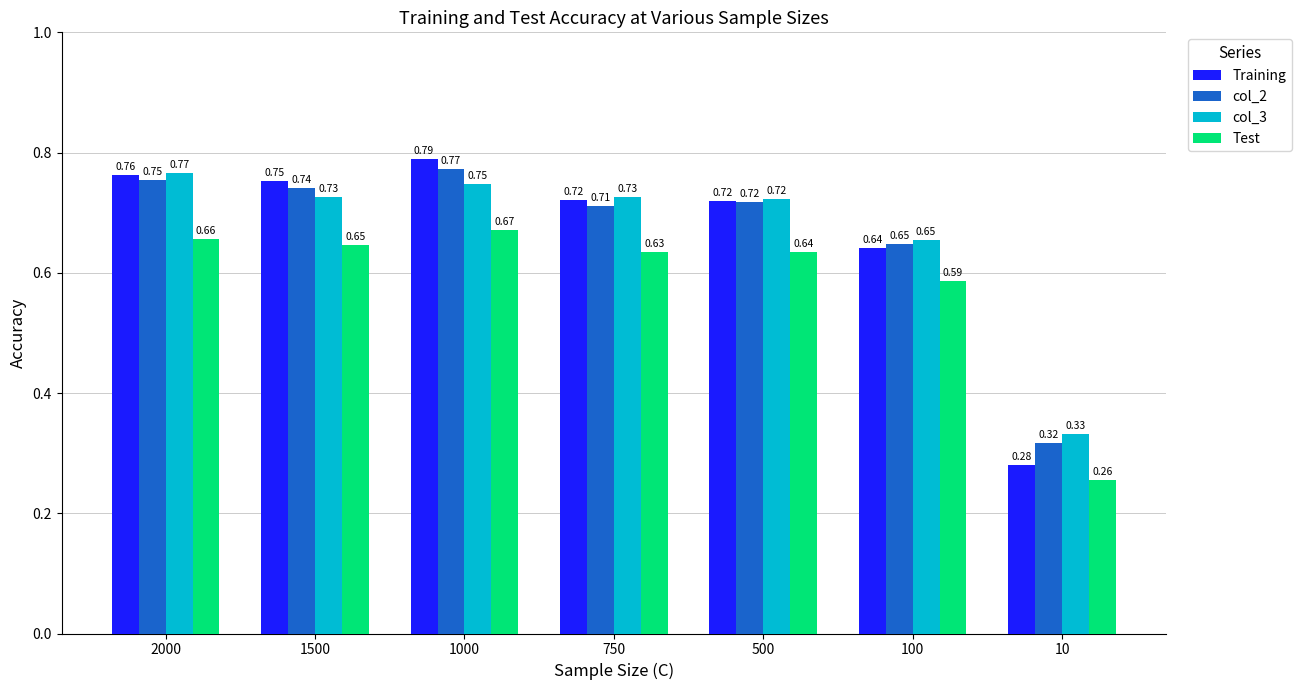

Where is col_2 nearest to the value 0?

10